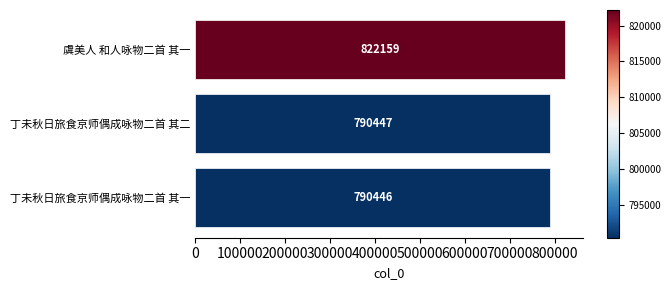

Which category has the highest value across all series?

虞美人 和人咏物二首 其一